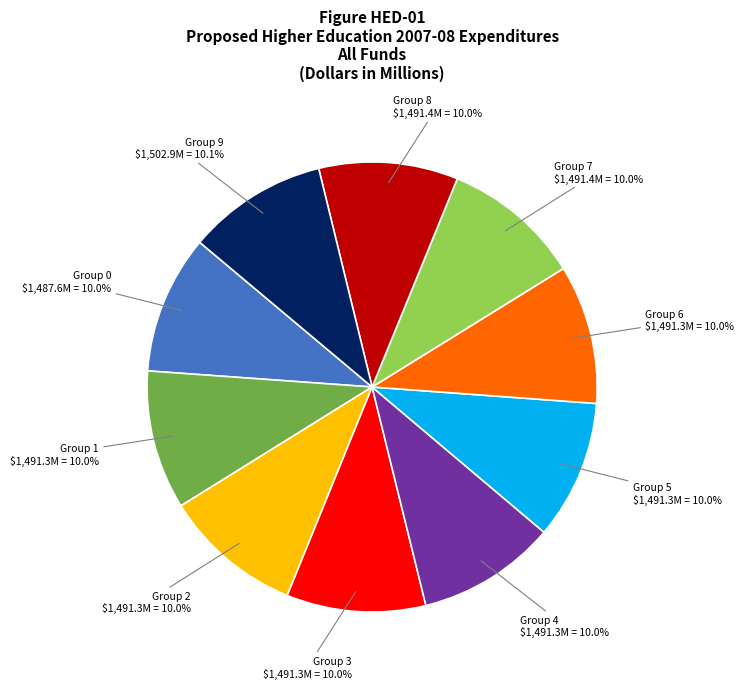

Is there a majority slice in this chart?

No